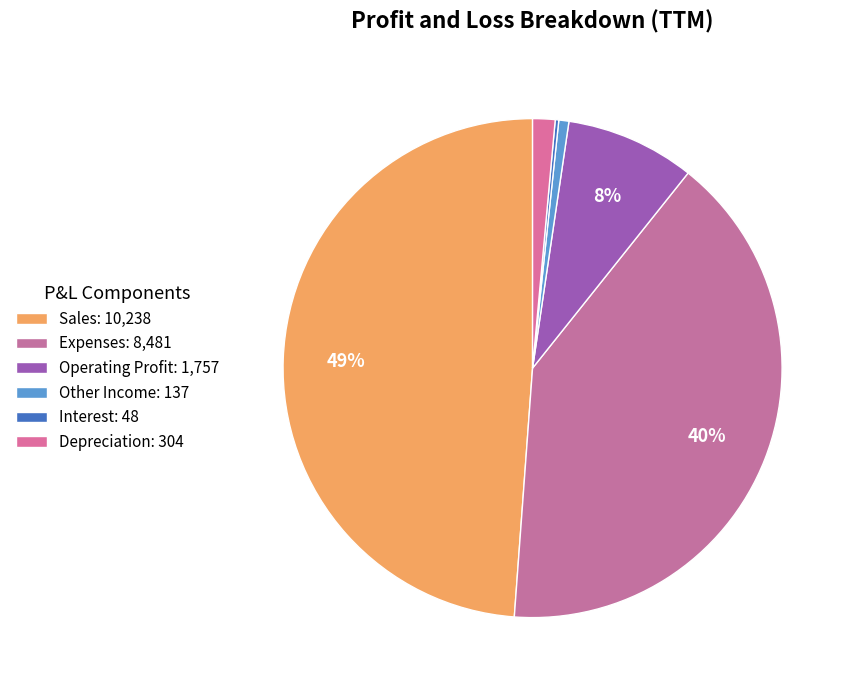

True or false: Expenses accounts for 40% of the total.

True